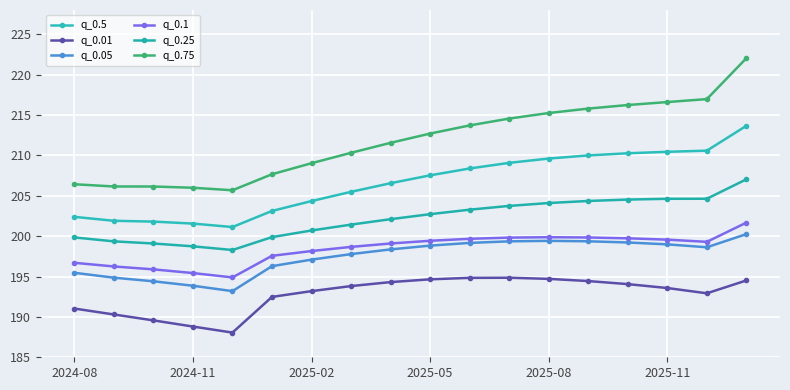

How many lines are shown in the chart?

6